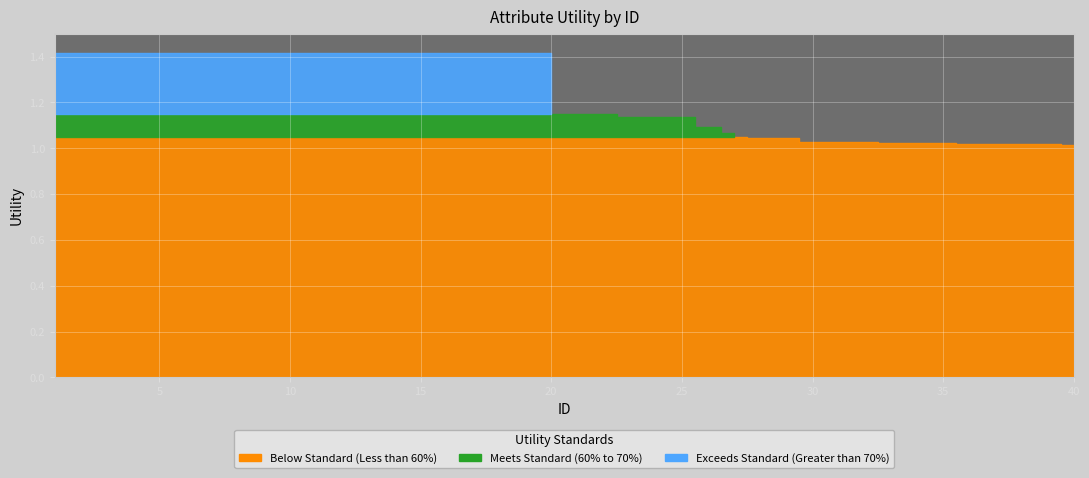

What is the value of the 34th point from the left?

1.0